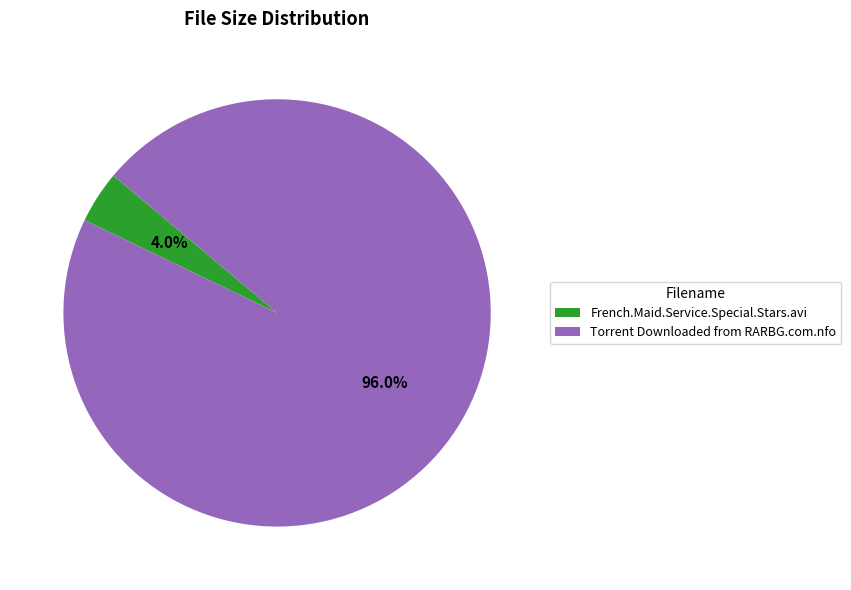

Which slice is the largest?

Torrent Downloaded from RARBG.com.nfo